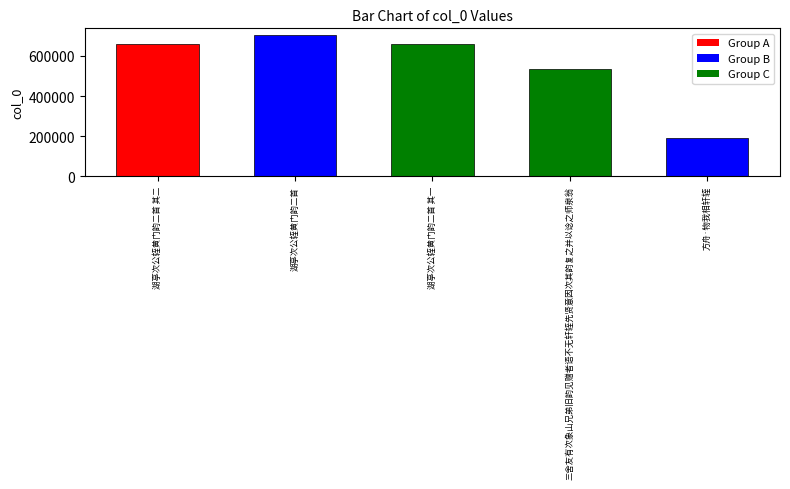

Are the bars grouped side by side (vs. stacked)?

No